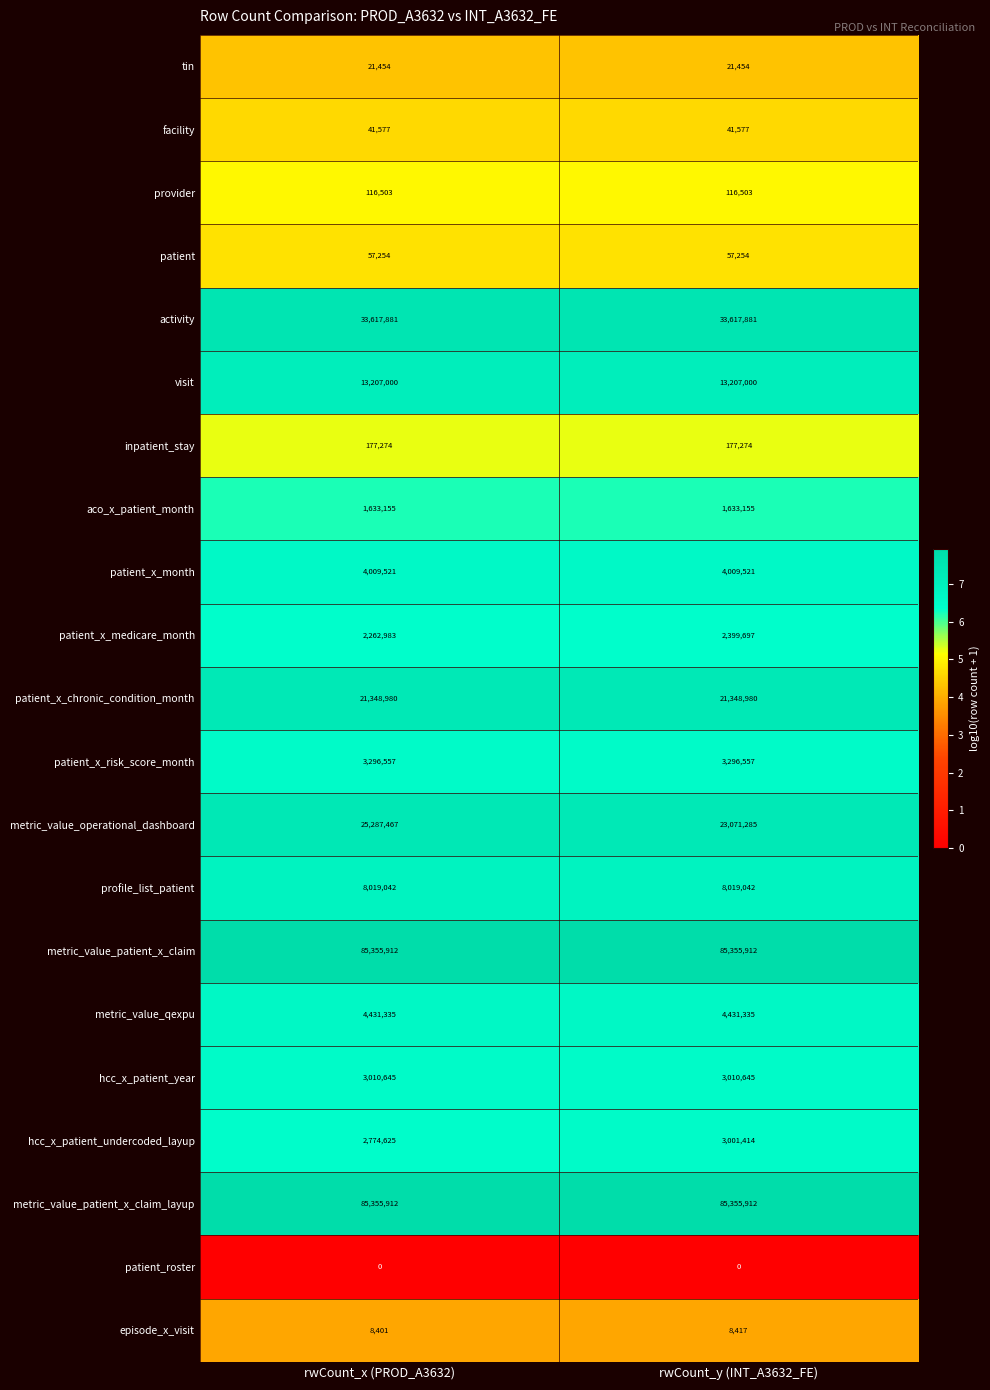

Which series has the largest range (max minus min)?

metric_value_operational_dashboard